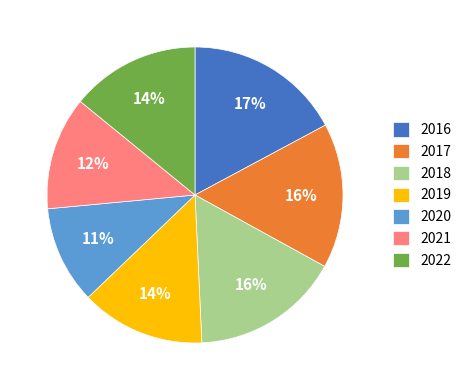

What percentage is the 2022 slice, to the nearest percent?

14%